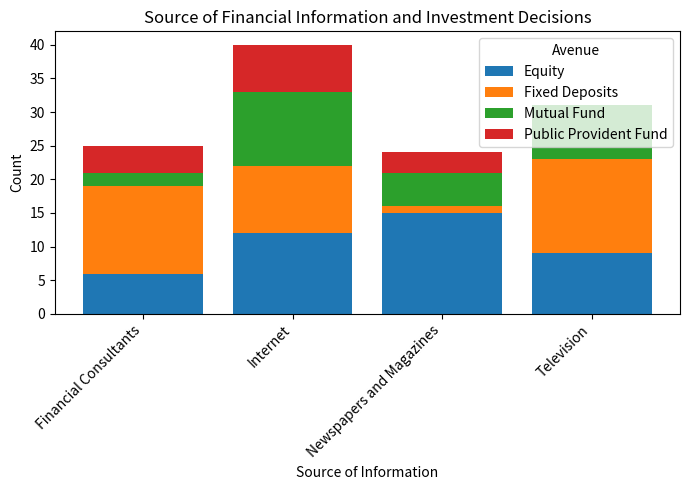

What is the sum of all Equity values?

42